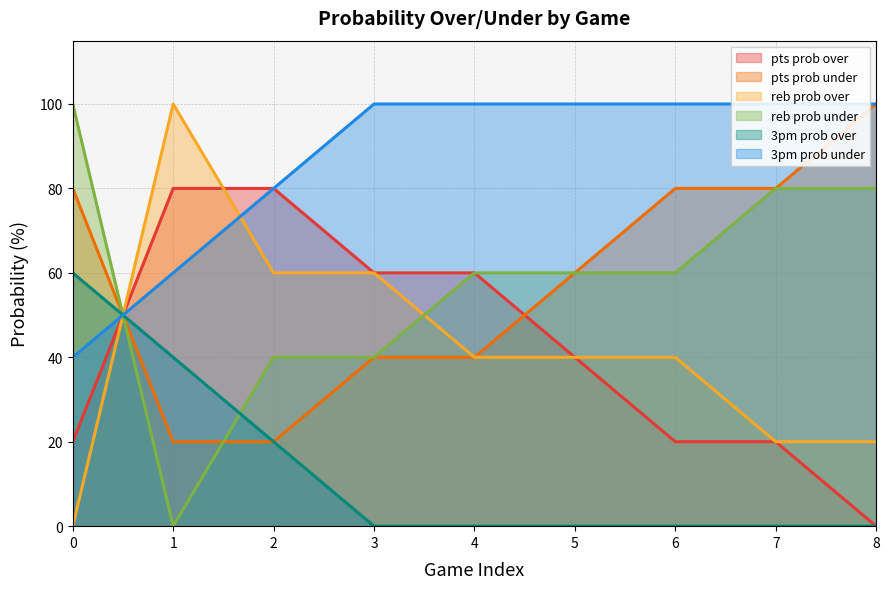

What are all the series names shown in the legend?

pts prob over, pts prob under, reb prob over, reb prob under, 3pm prob over, 3pm prob under